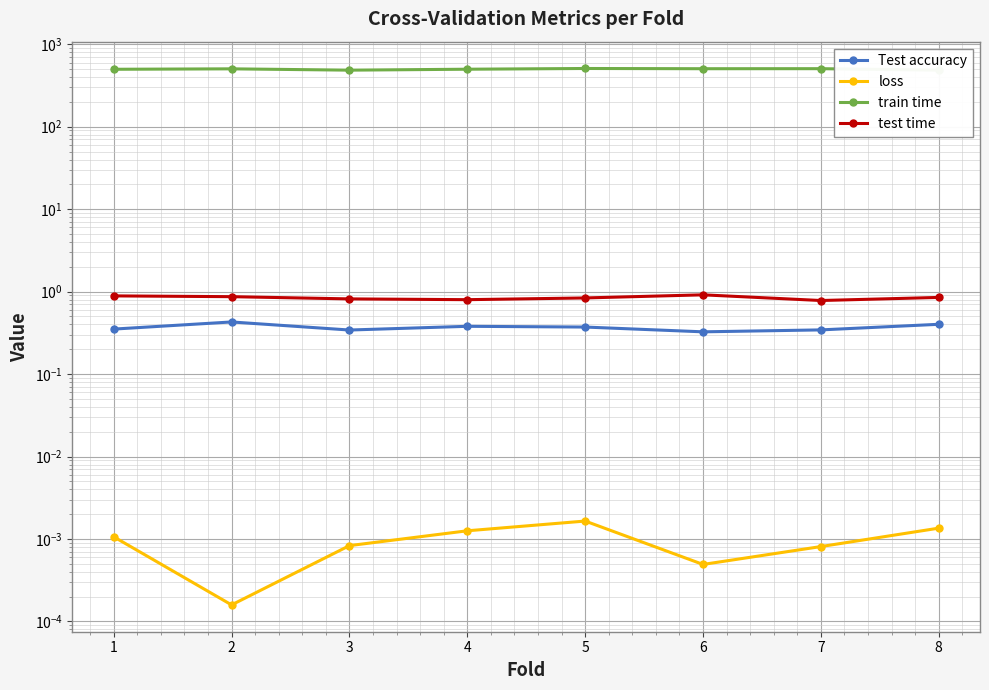

Is it true that loss equals 0.0 at 6?

True